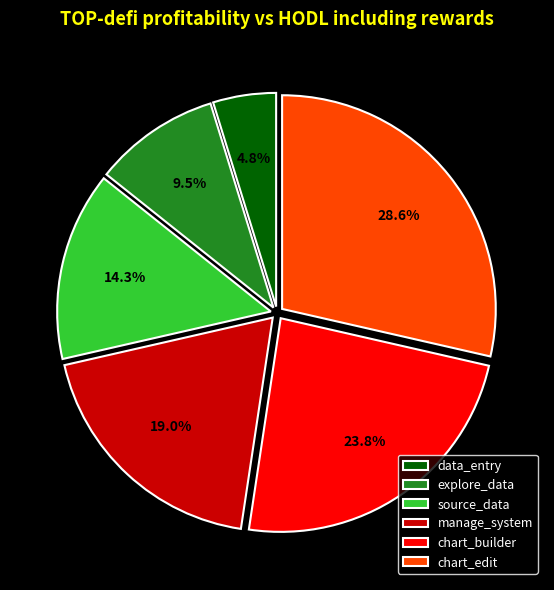

Which has a higher value, chart_edit or chart_builder?

chart_edit